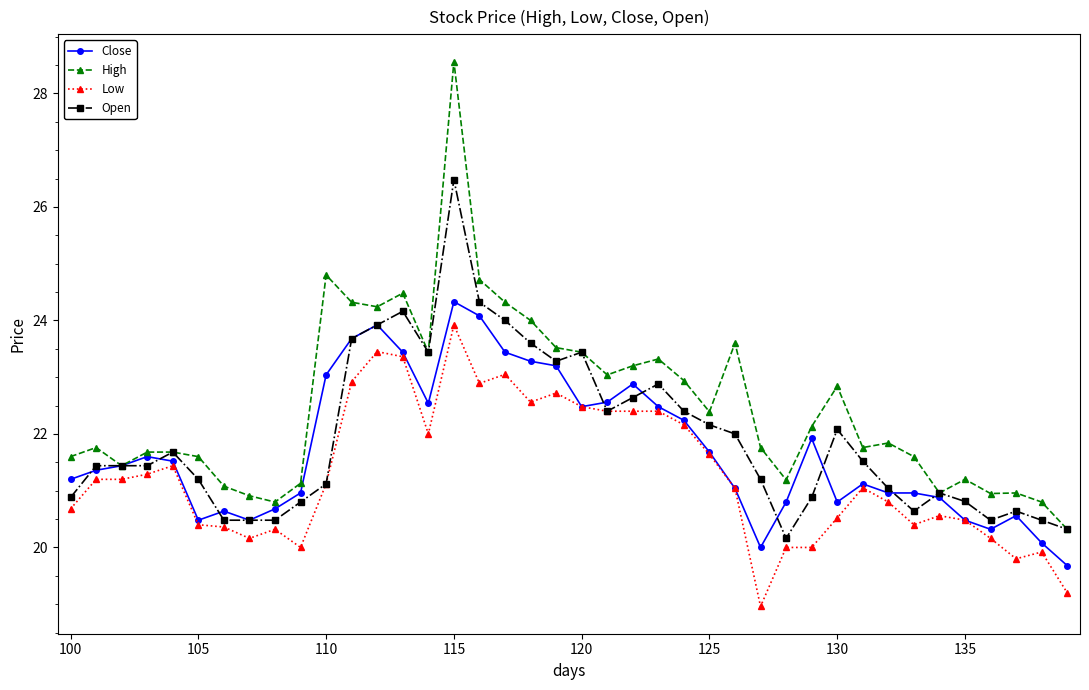

What is the value of the Close point at the 40th from the left?

19.7